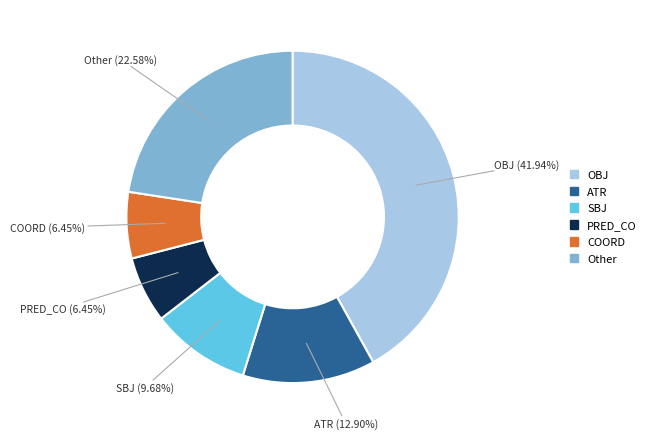

Does any single category account for the majority?

No